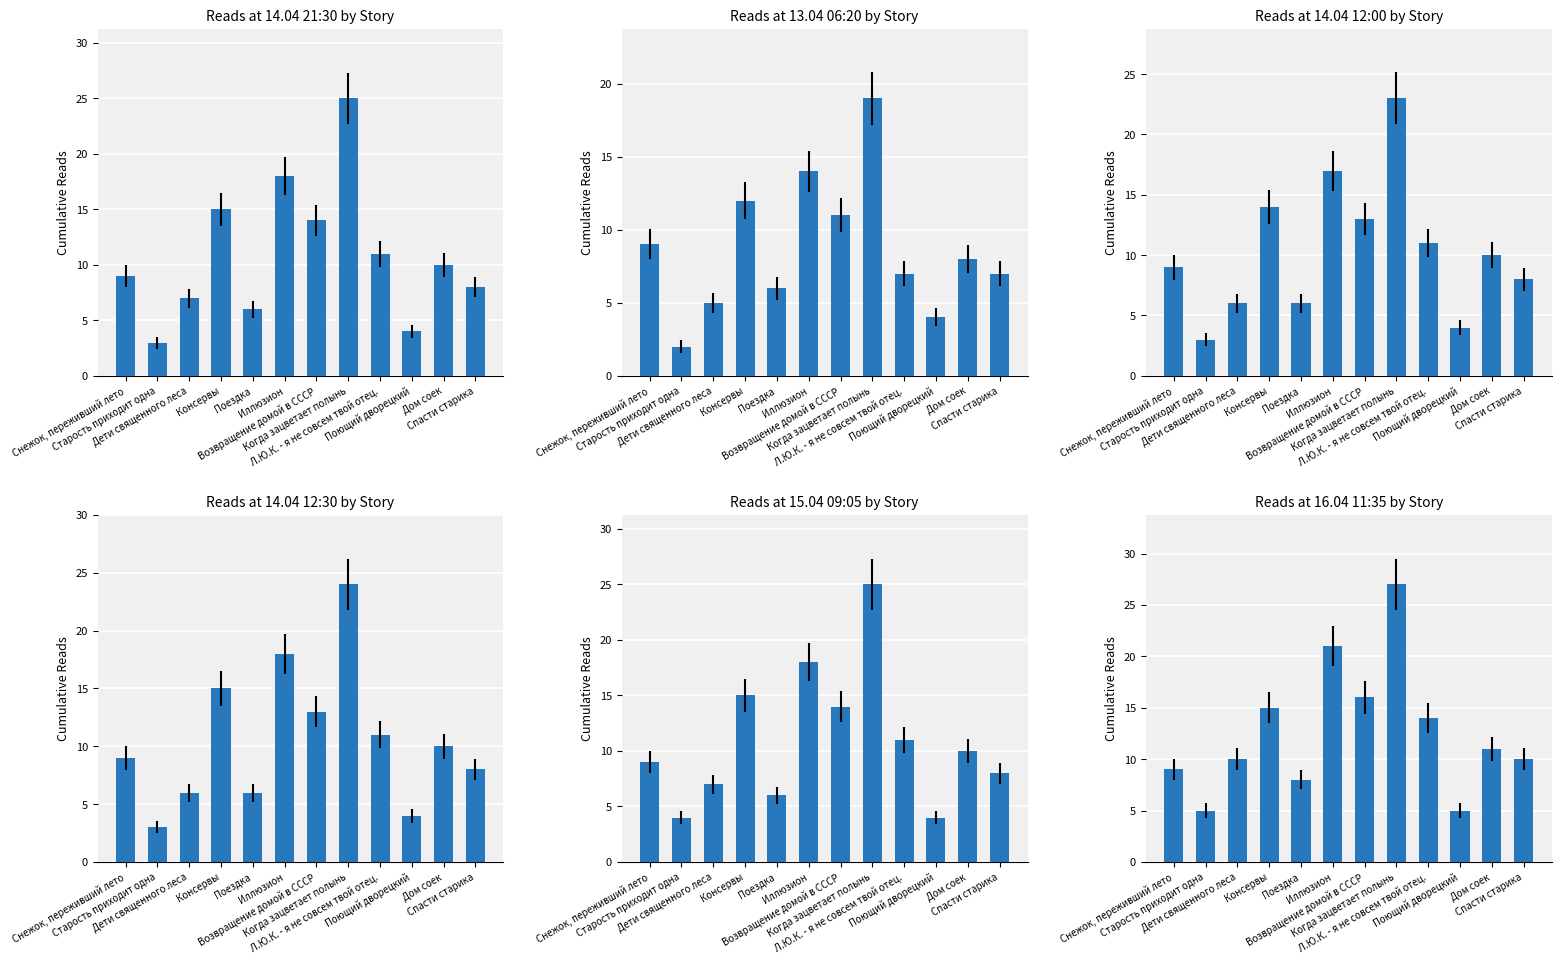

Rank the series by their maximum value, from highest to lowest.

16.04 11:35, 14.04 21:30, 15.04 09:05, 14.04 12:30, 14.04 12:00, 13.04 06:20